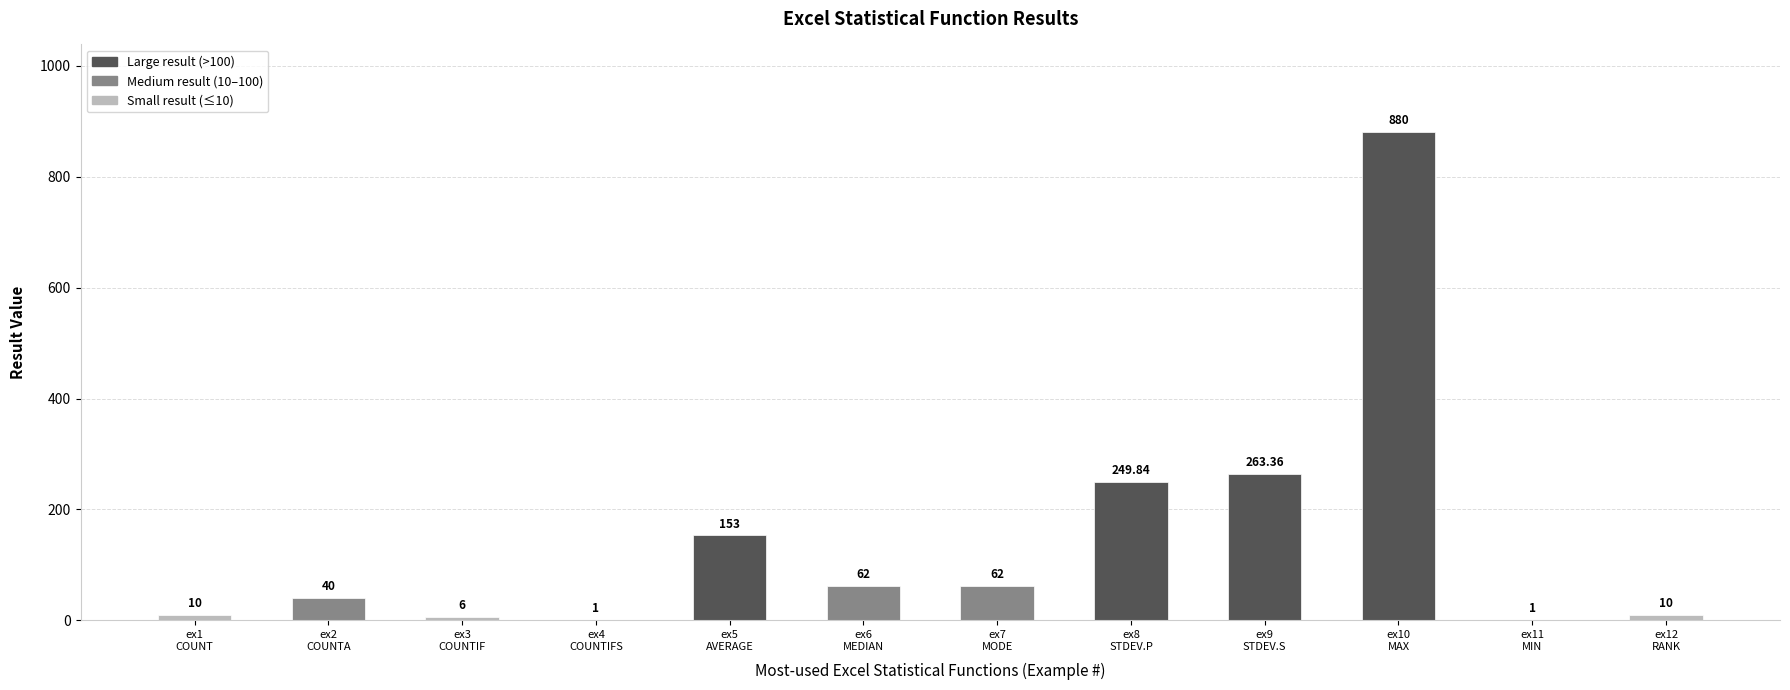

Are the bars horizontal?

No